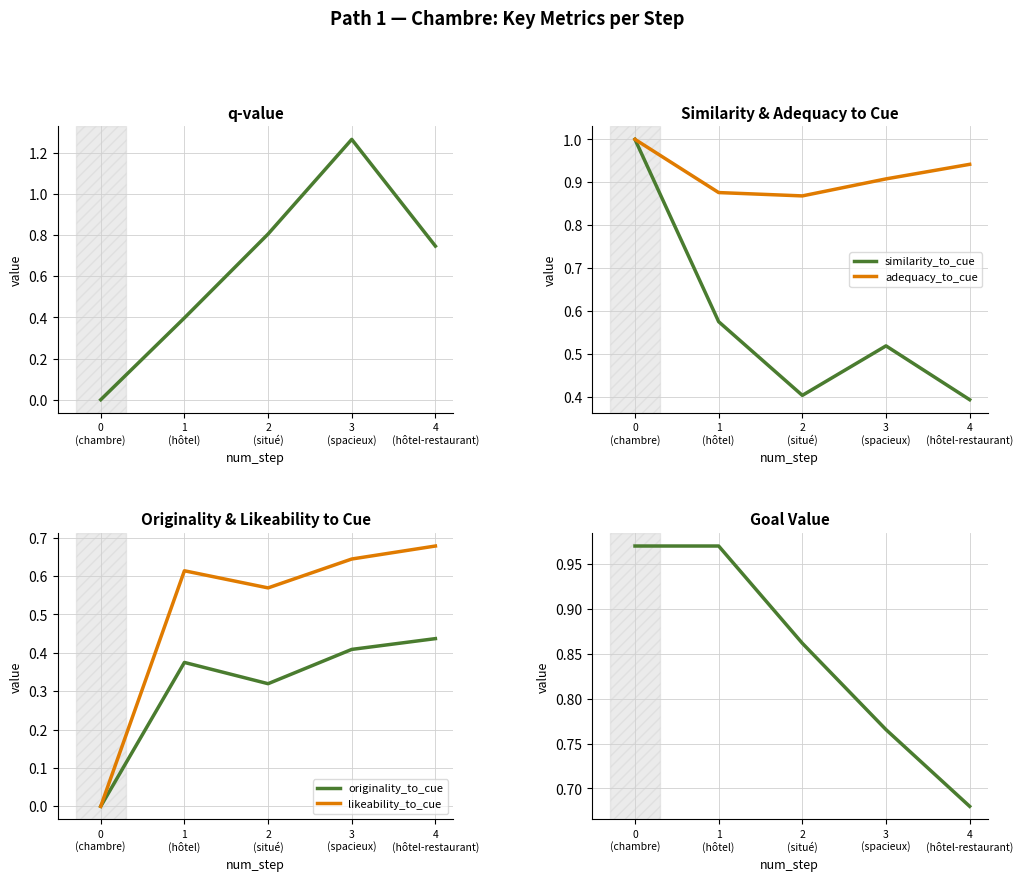

How many q-value values are between 0 and 1?

4